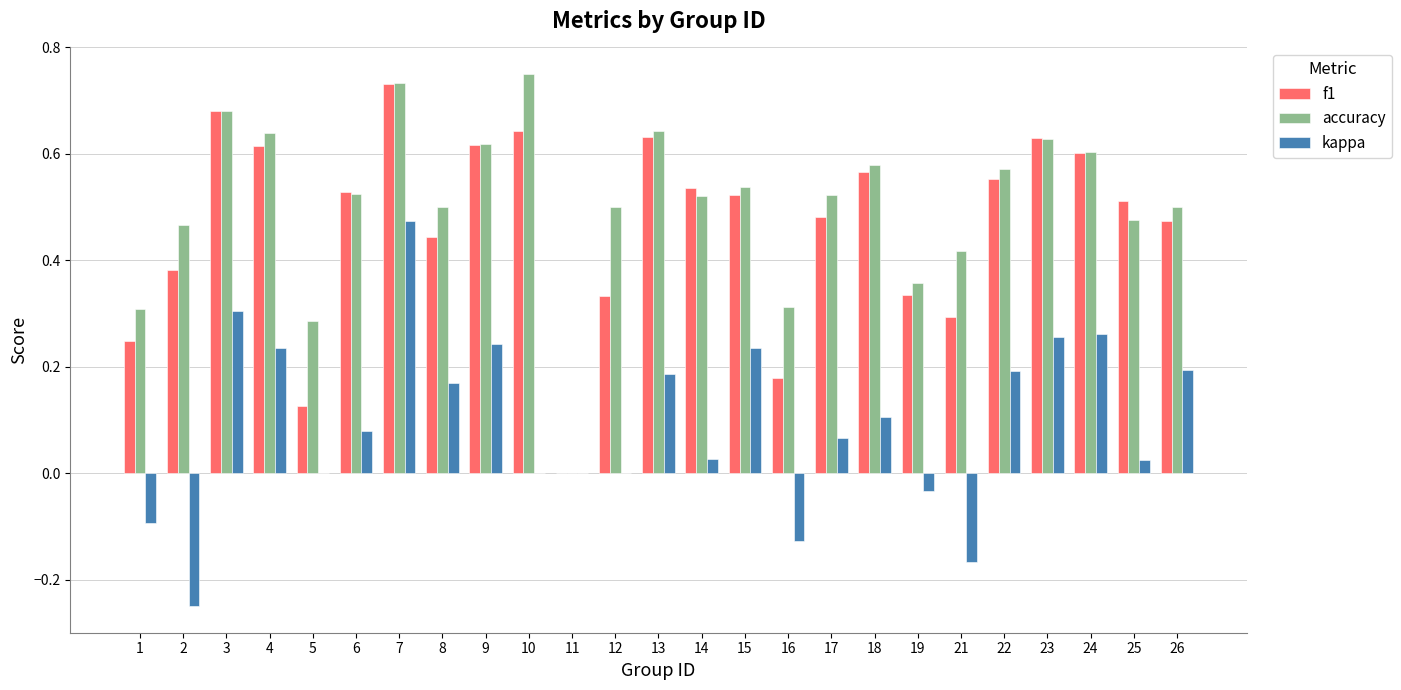

The accuracy series shows 0.6 at 18. True or false?

True